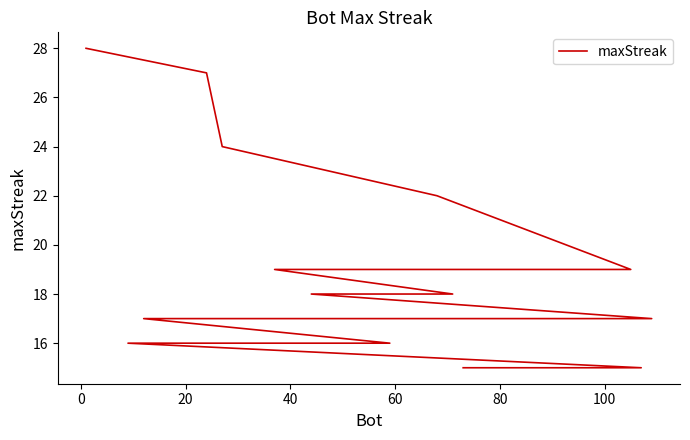

Is it true that the value at 9 is 8?

False